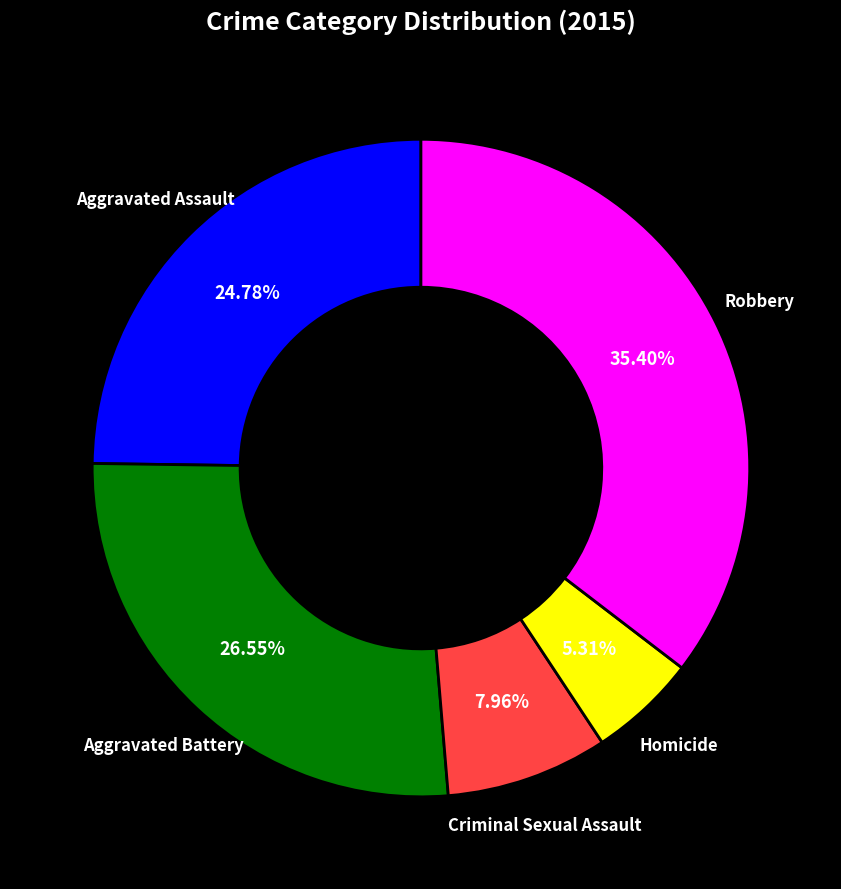

To the nearest percent, what is the difference between the Aggravated Assault and Robbery slice percentages?

11%